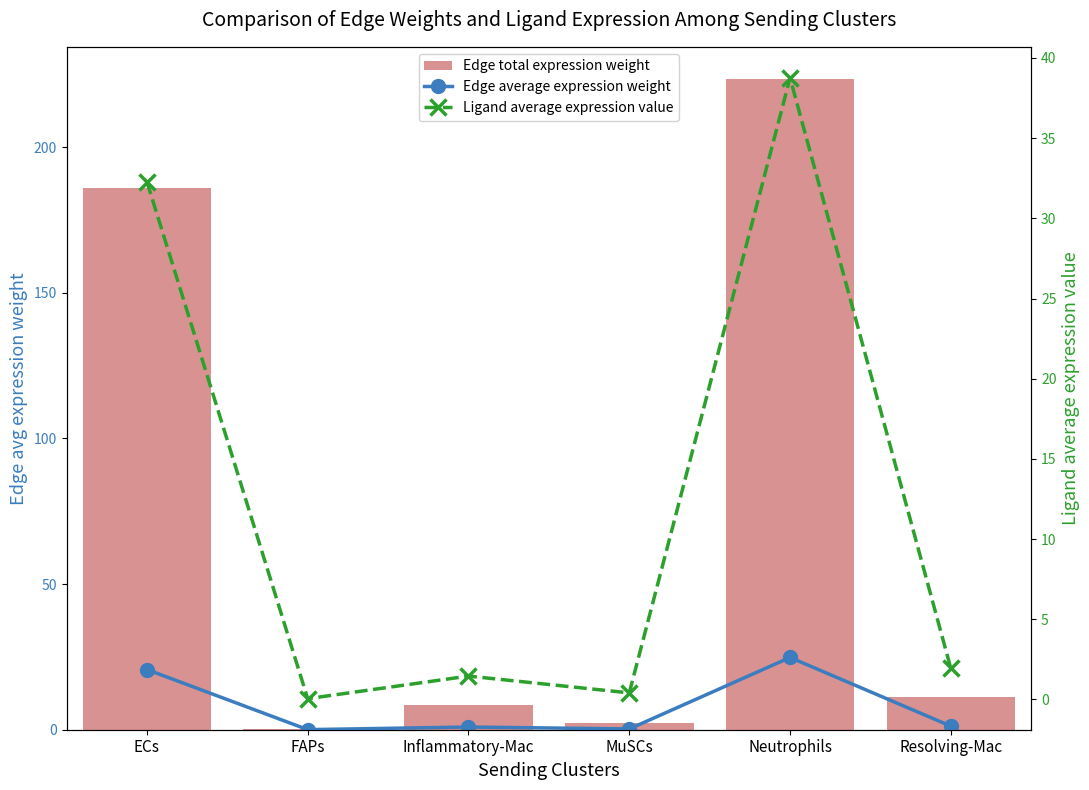

What position from the left is Resolving-Mac?

6